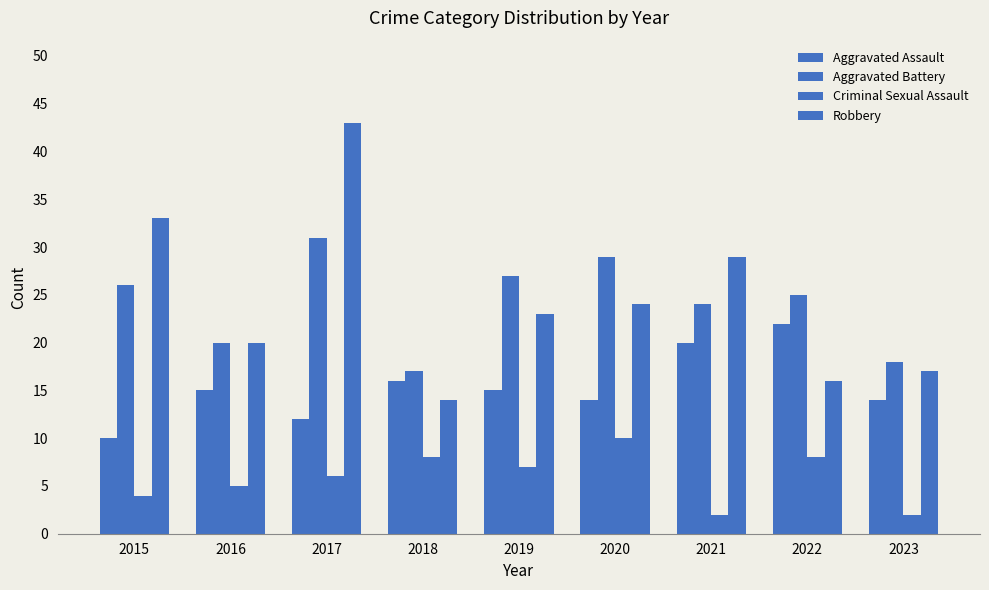

How many values in the Criminal Sexual Assault series are below 6?

4